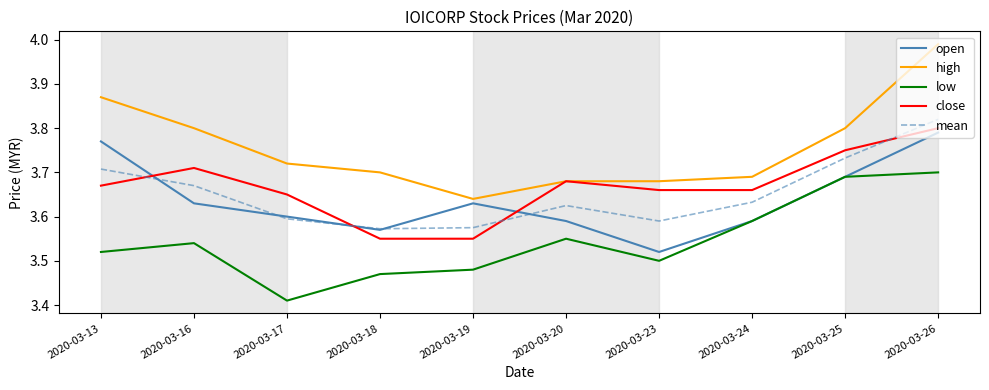

Which series has the largest range (max minus min)?

high